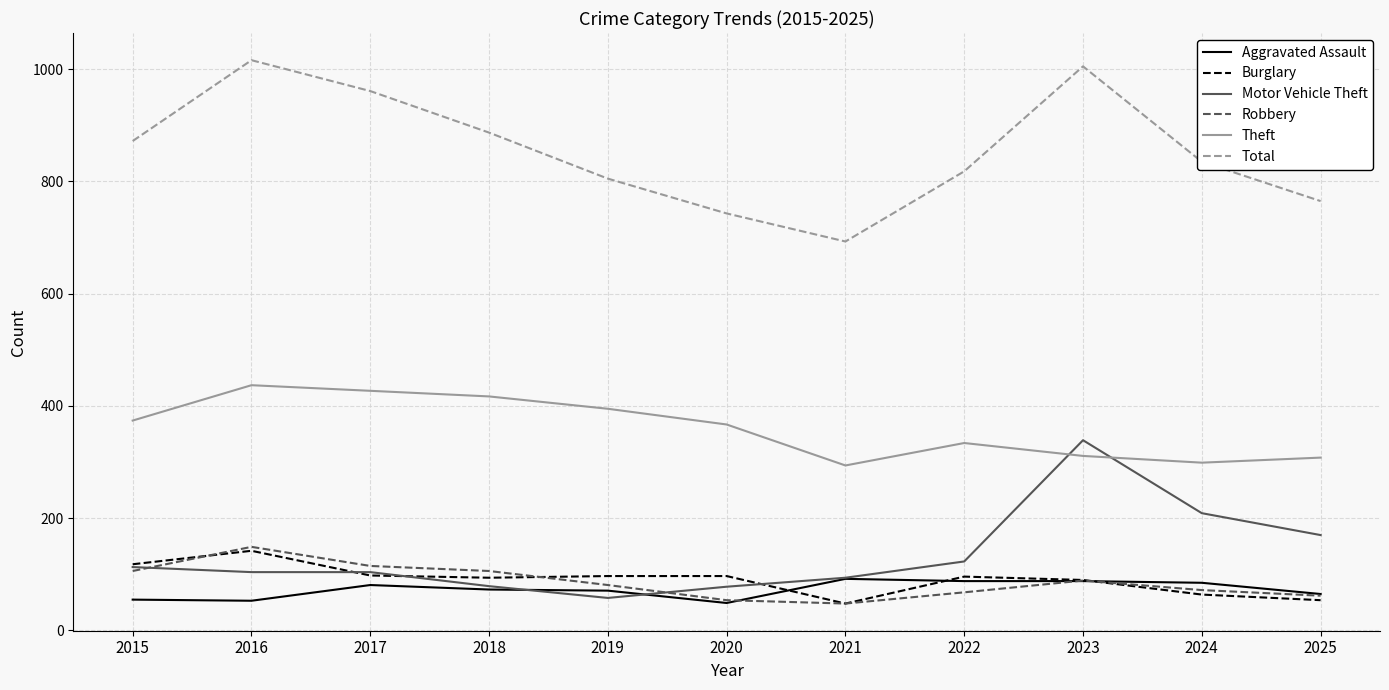

How many lines are shown in the chart?

6